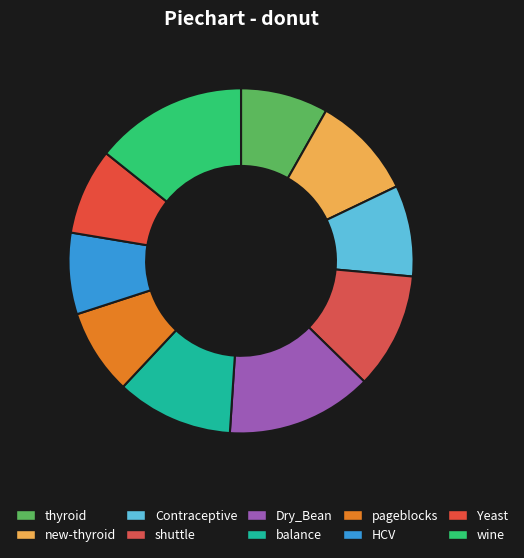

Does thyroid represent more than half of the total?

No